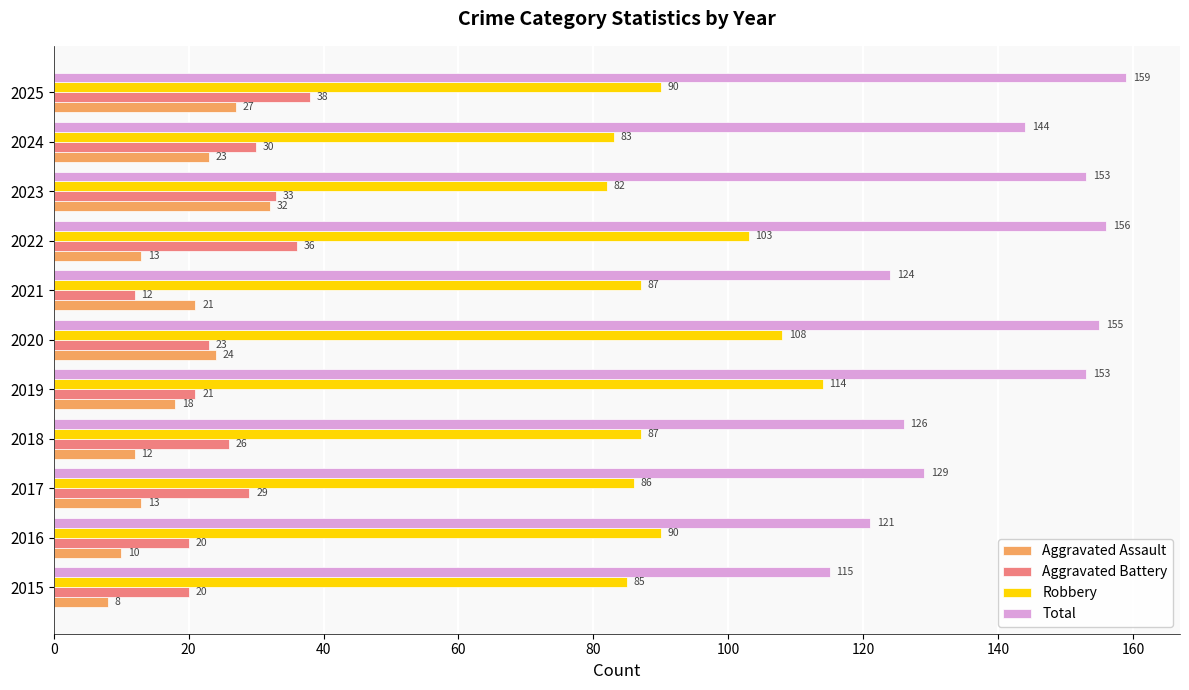

At which category is the sum across all series the highest?

2025